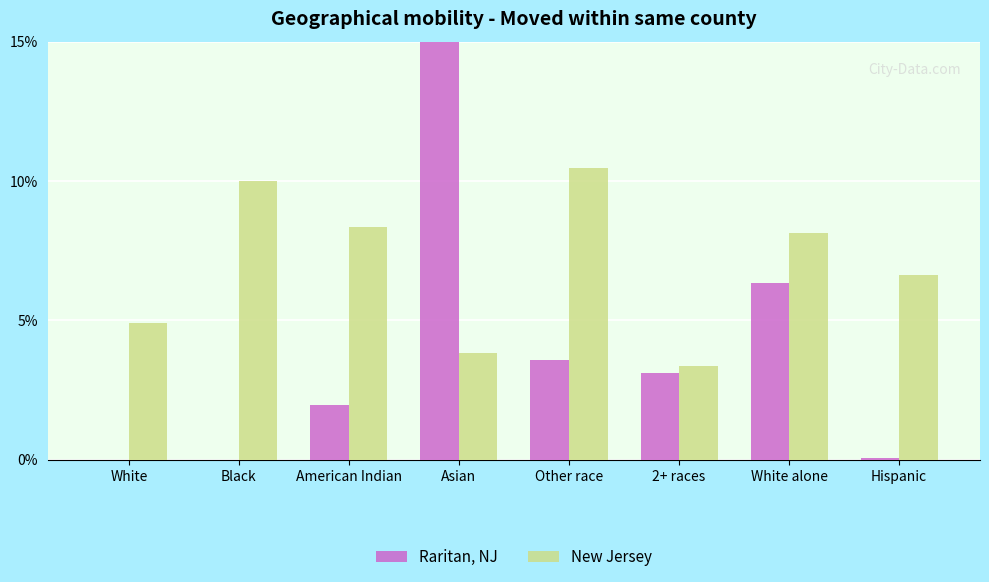

Reading right to left, extract all data points from this chart.

Raritan, NJ: Hispanic=0.1	White alone=6.3	2+ races=3.1	Other race=3.6	Asian=15.0	American Indian=2.0	Black=0.0	White=0.0
New Jersey: Hispanic=6.6	White alone=8.1	2+ races=3.4	Other race=10.5	Asian=3.8	American Indian=8.4	Black=10.0	White=4.9